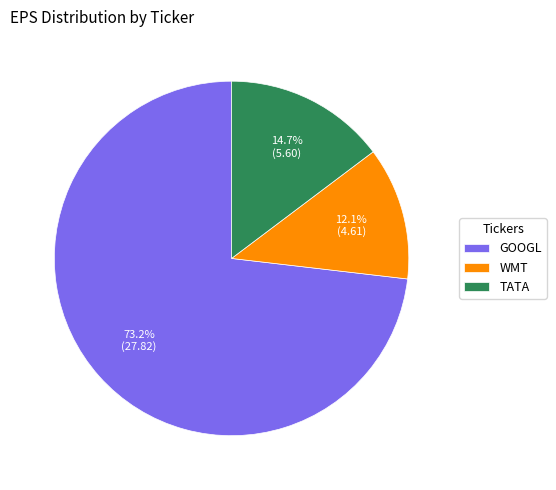

What is the smallest slice in the pie chart?

WMT